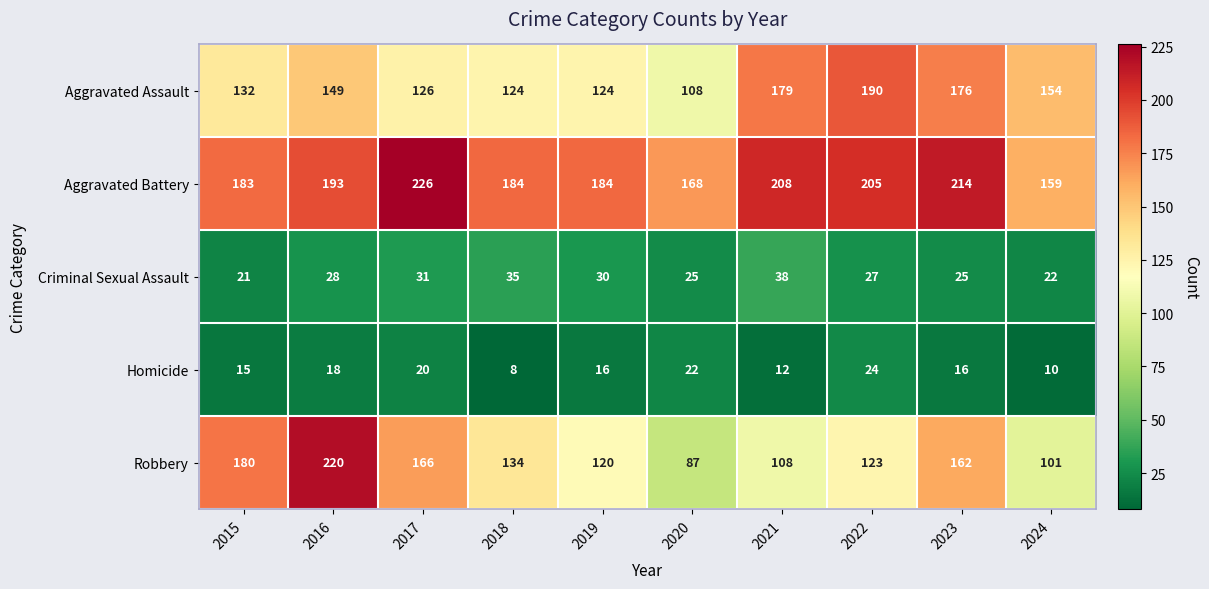

Which category has the lowest value across all series?

2018